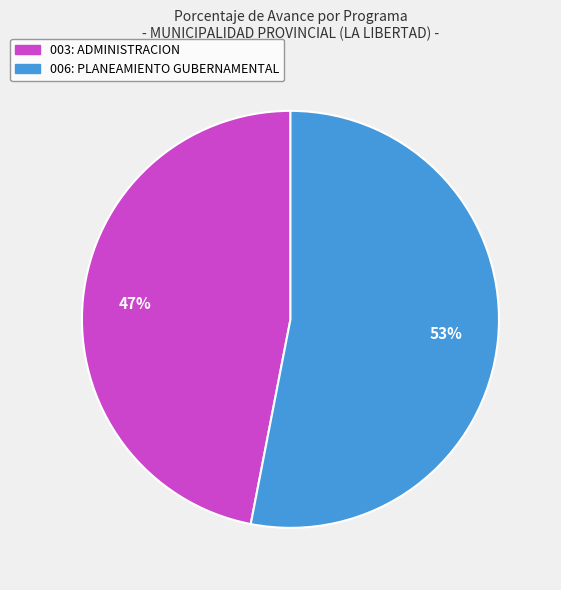

What percentage is the 003: ADMINISTRACION slice, to the nearest percent?

47%